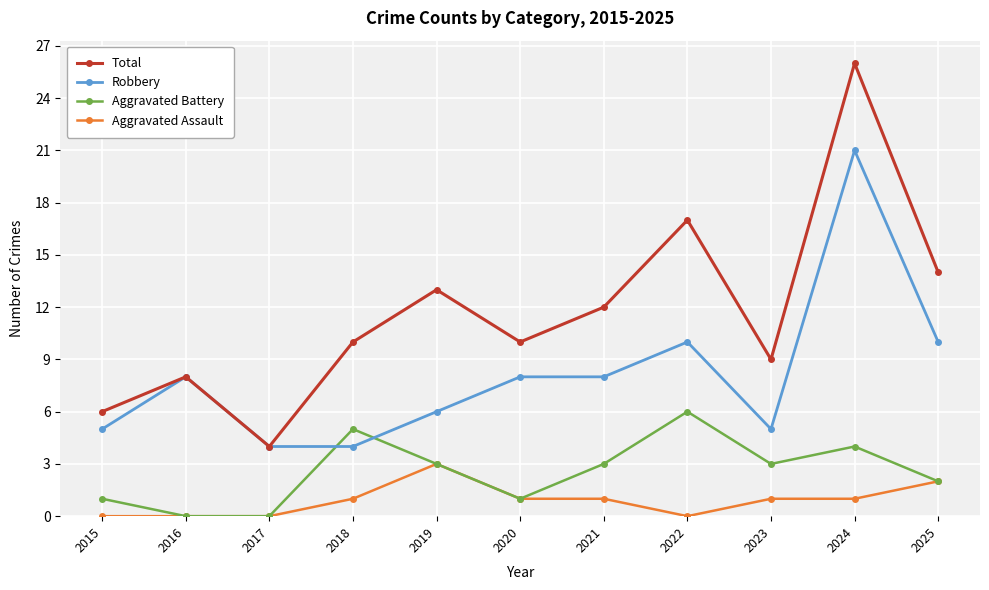

What is the sum of all Aggravated Battery values?

28